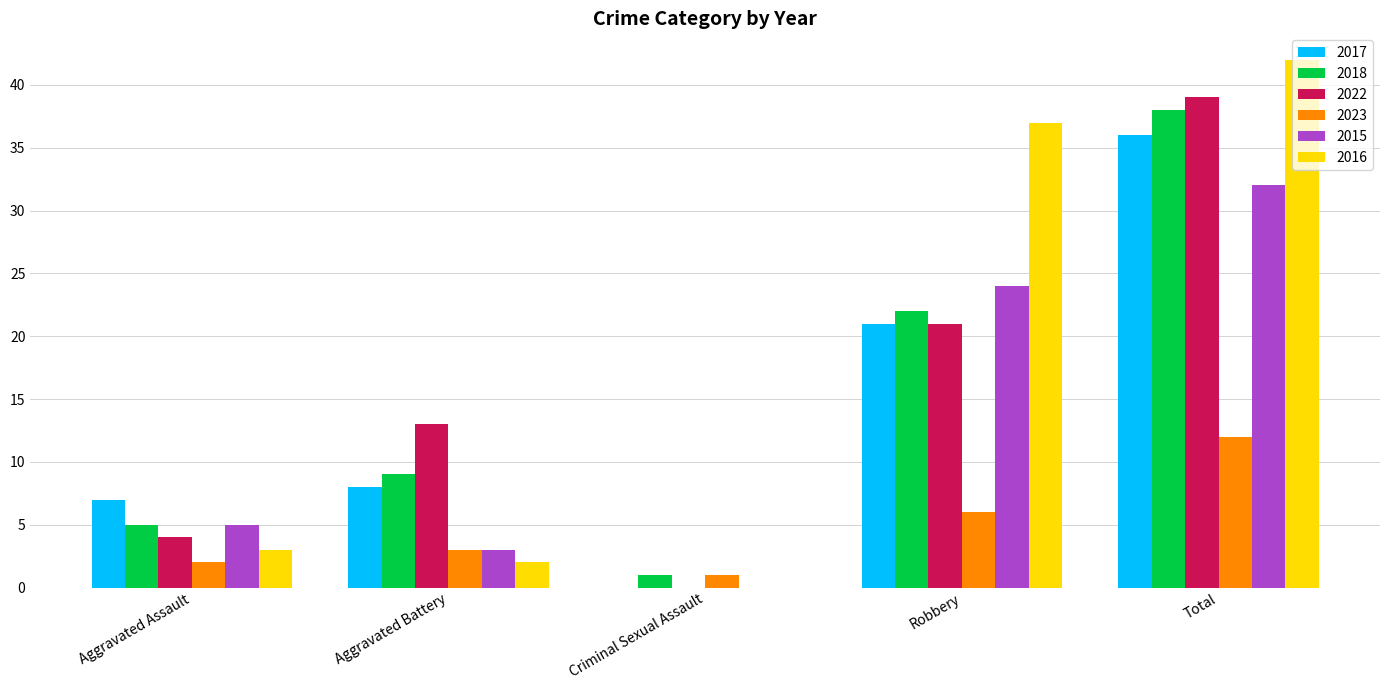

Which series changed the most between Aggravated Battery and Total?

2016